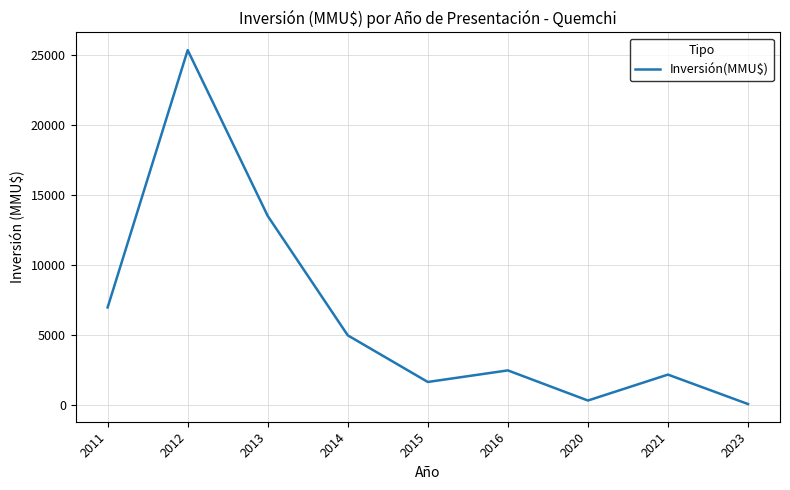

Where is the first local minimum?

2015